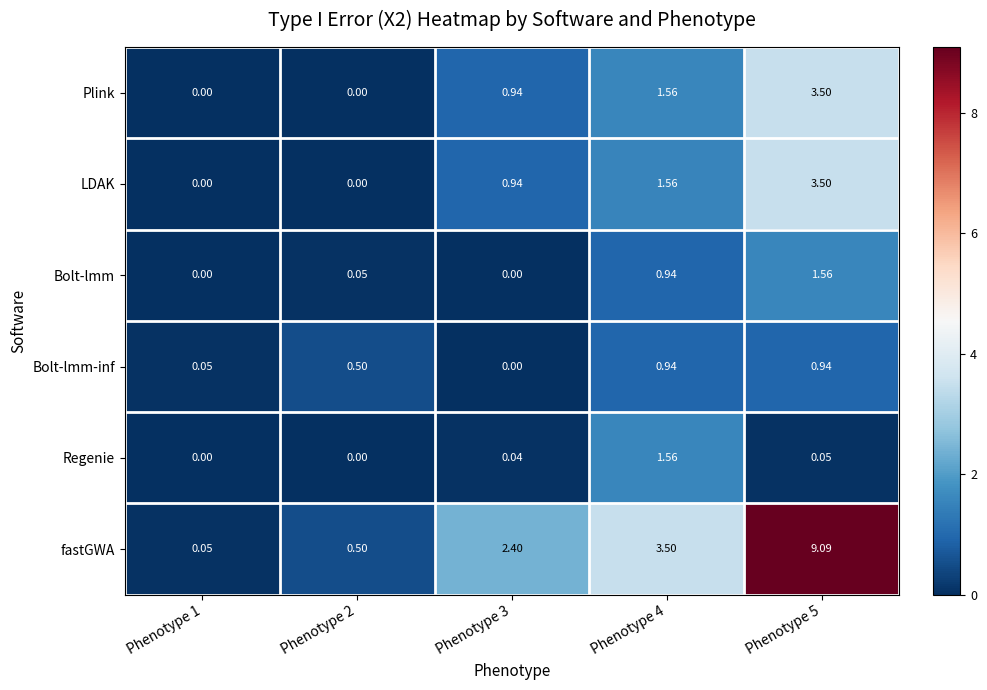

Which series has the widest spread of values?

fastGWA